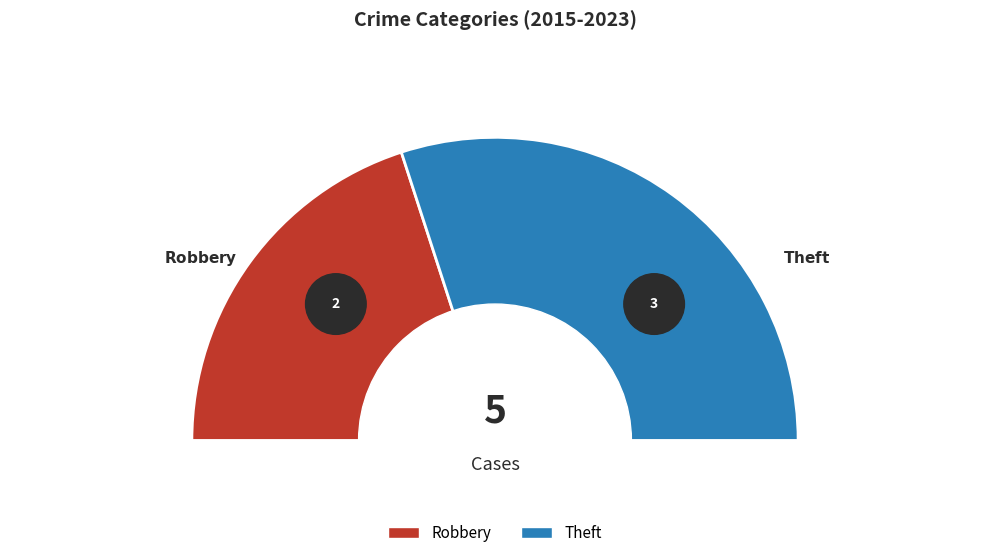

What percentage is the Robbery slice, to the nearest percent?

40%